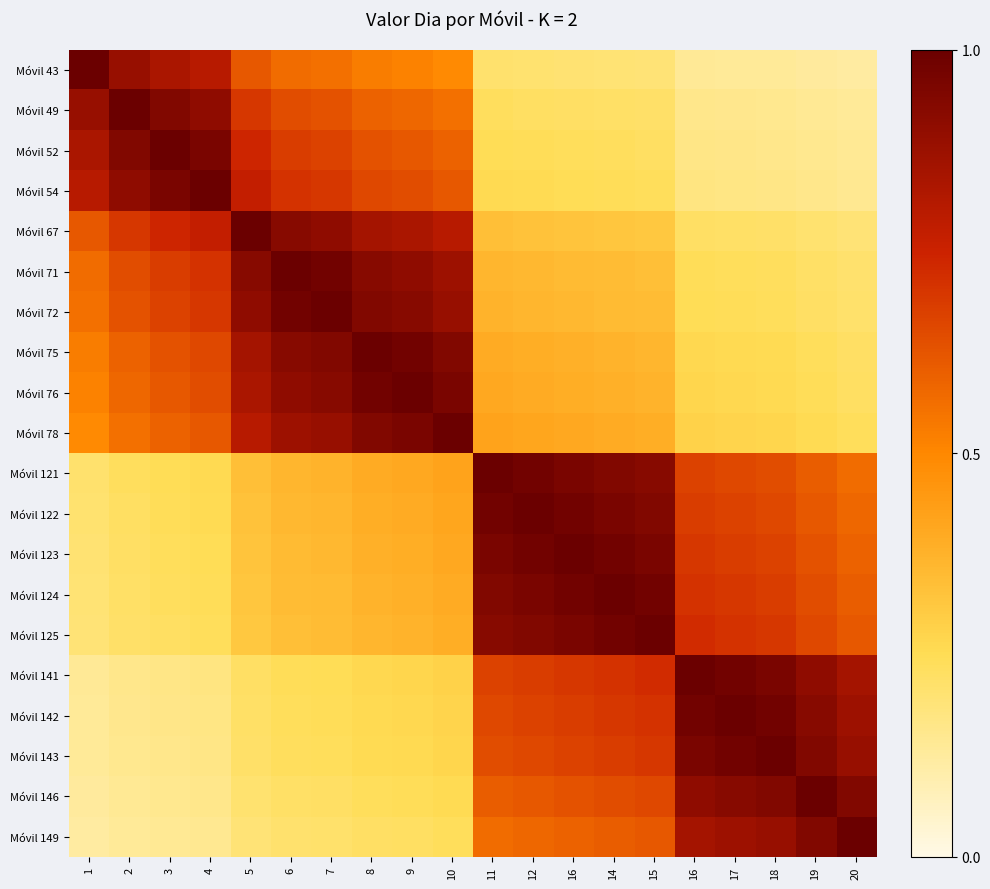

List the series in order of their peak value, highest first.

Móvil 43, Móvil 49, Móvil 52, Móvil 54, Móvil 67, Móvil 71, Móvil 72, Móvil 75, Móvil 76, Móvil 78, Móvil 121, Móvil 122, Móvil 123, Móvil 124, Móvil 125, Móvil 141, Móvil 142, Móvil 143, Móvil 146, Móvil 149